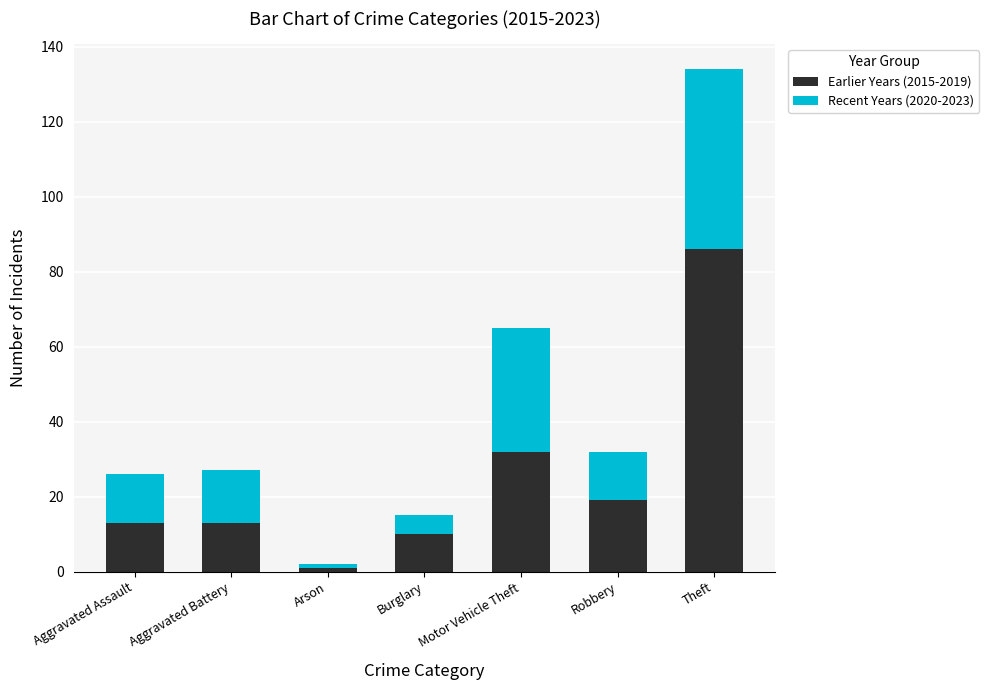

What is the difference between the second highest and minimum values in the Earlier Years (2015-2019) series?

31